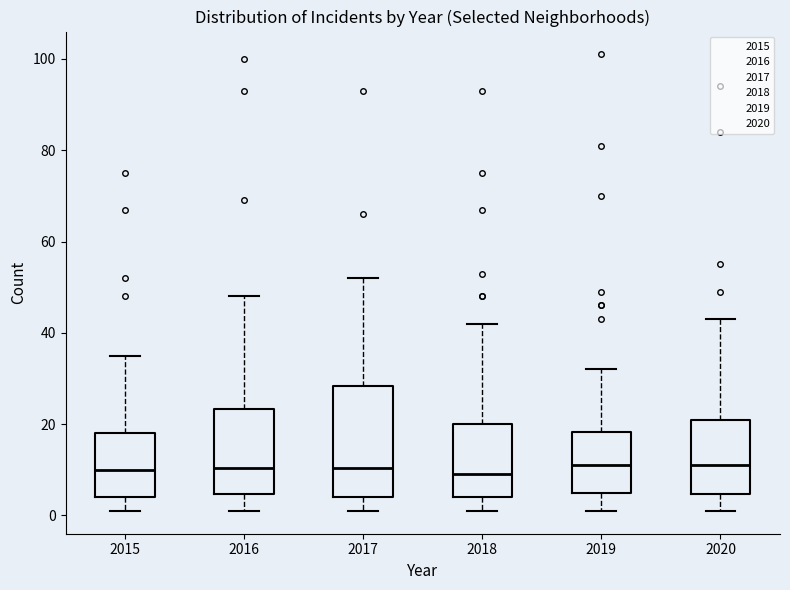

Reading left to right, read every box against the y-axis: the position of its median line, the range the box covers, and the ends of its whiskers. The values are not printed on the chart, so give them approximately, as read against the axis.

2015: median 10, box 4 to 18, whiskers 2 to 36
2016: median 10, box 4 to 24, whiskers 2 to 48
2017: median 10, box 4 to 28, whiskers 2 to 52
2018: median 10, box 4 to 20, whiskers 2 to 42
2019: median 12, box 6 to 18, whiskers 2 to 32
2020: median 12, box 4 to 22, whiskers 2 to 44